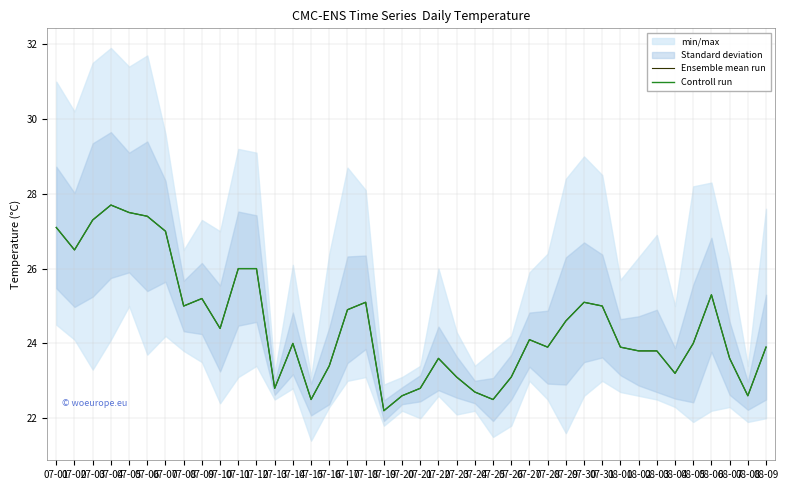

What is the value of the Controll run point at the 34th from the left?

23.8